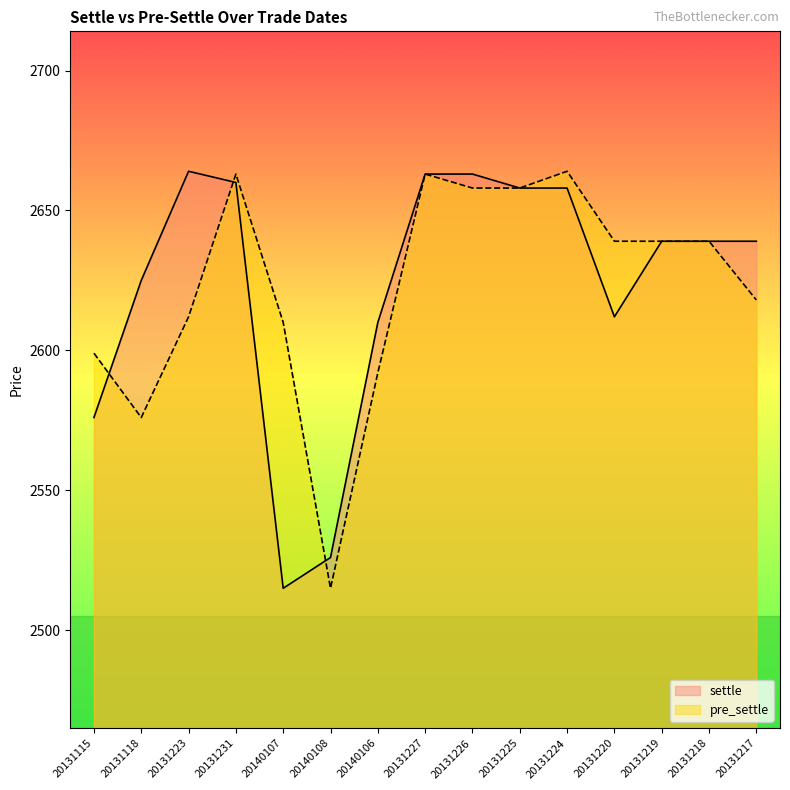

What is the total value across all series at 20131225?

5316